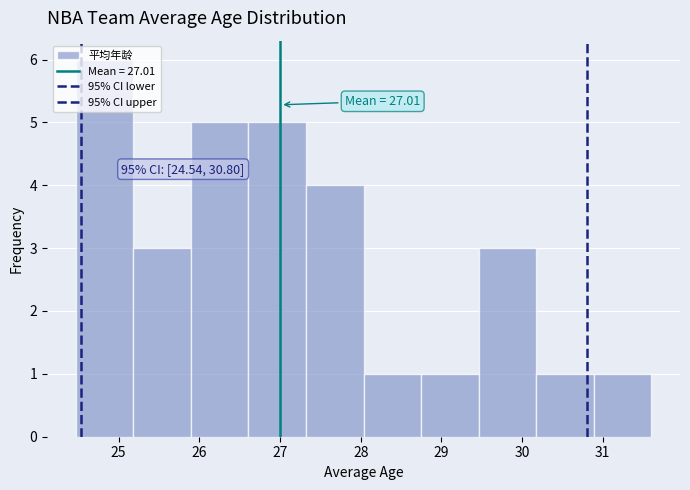

Over which range of the x-axis is the bar tallest?

24.5 to 25.2